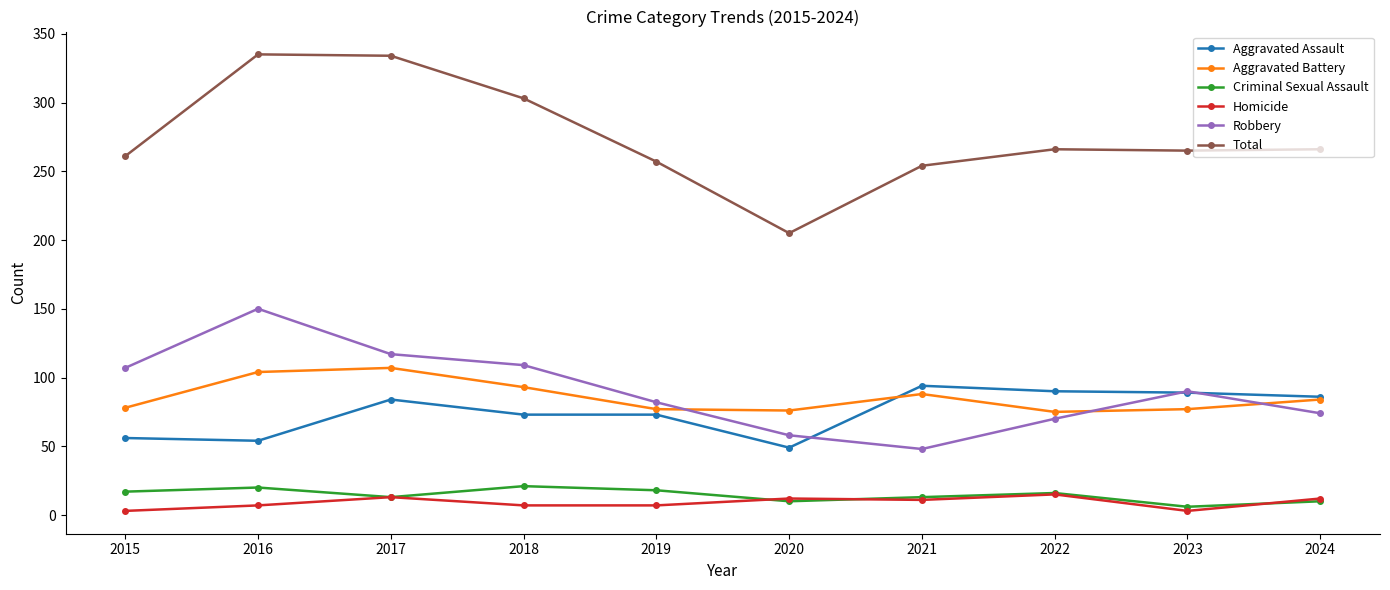

True or false: Robbery has a value of 70 at 2022.

True